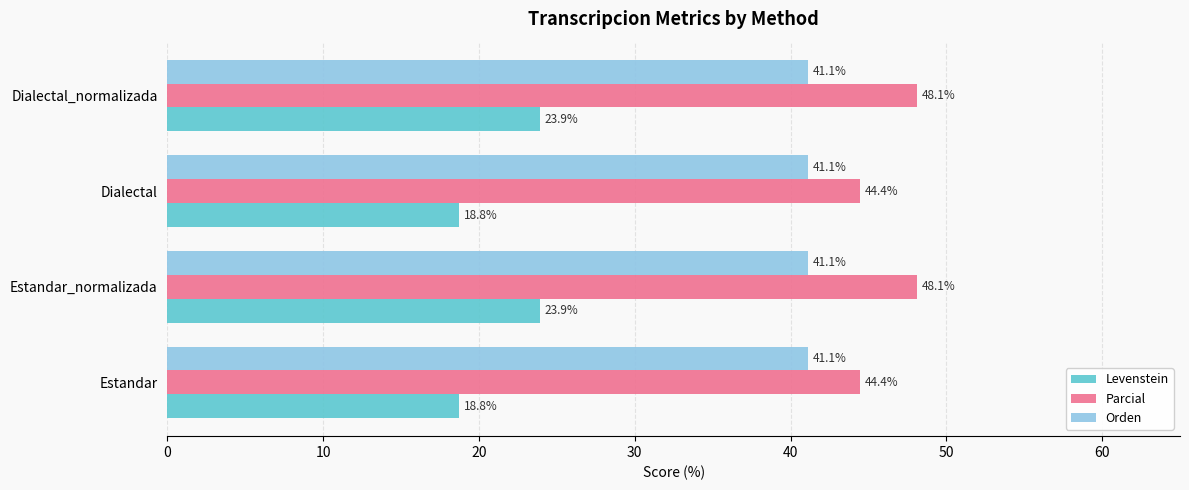

True or false: Orden has a value of 41.1 at Dialectal.

True